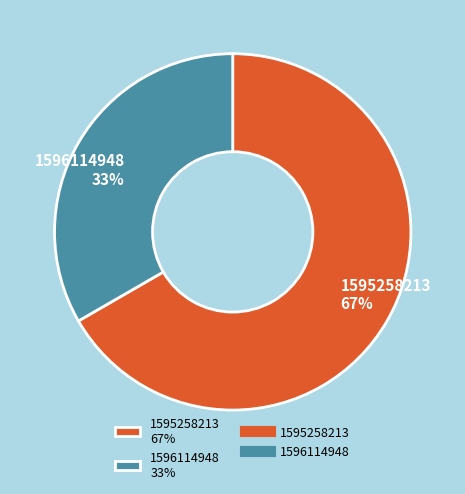

Which has a higher value, 1595258213 or 1596114948?

1595258213